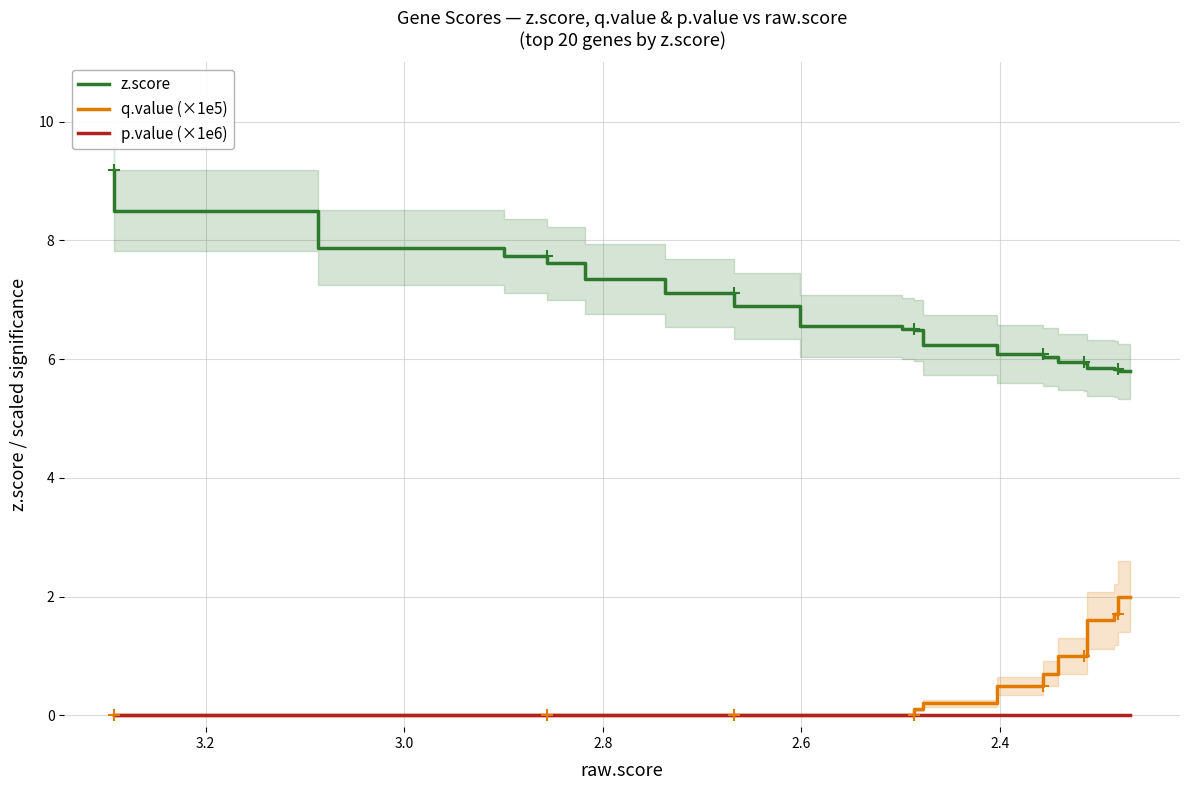

Is the value of p.value (×1e6) at 16 greater than the value of q.value (×1e5) at 3.0?

No